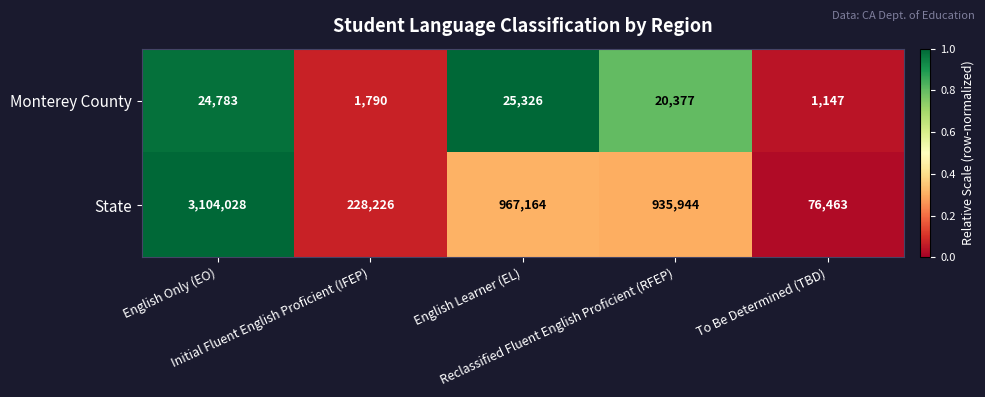

At how many categories does at least one series exceed 837582?

3